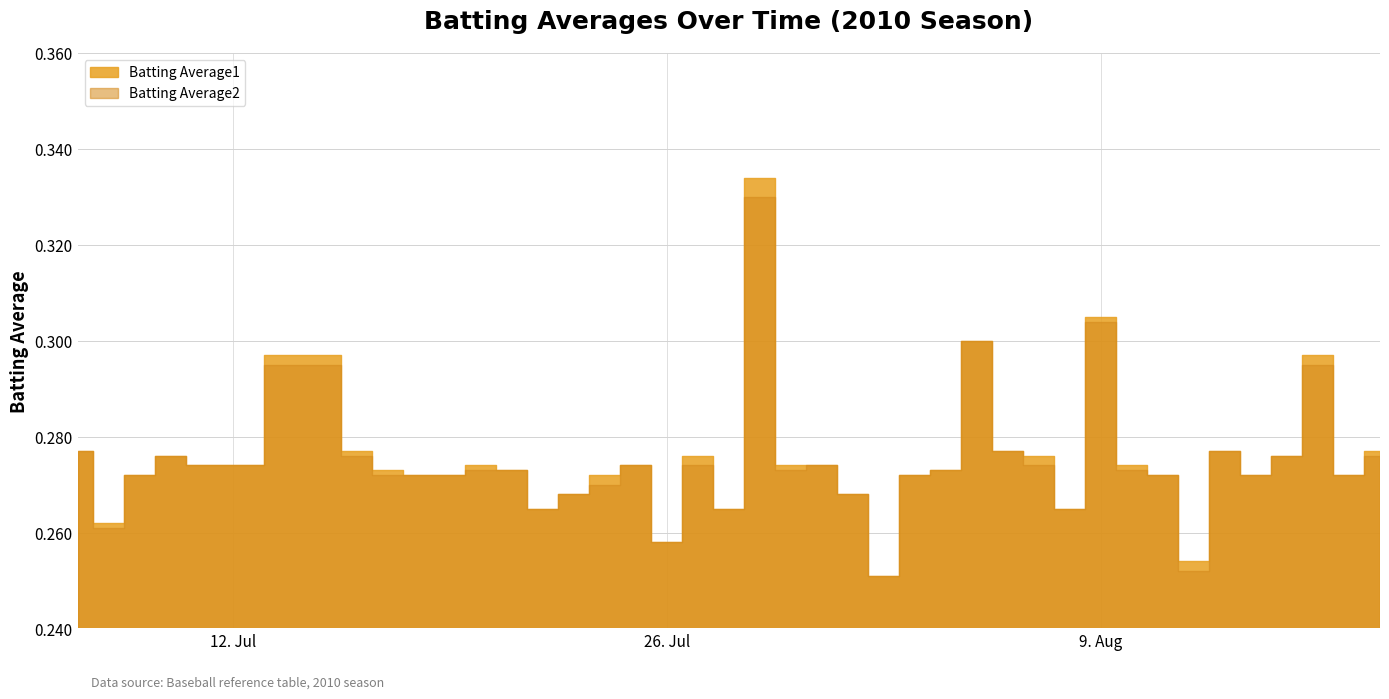

Which series has the largest range (max minus min)?

Batting Average1